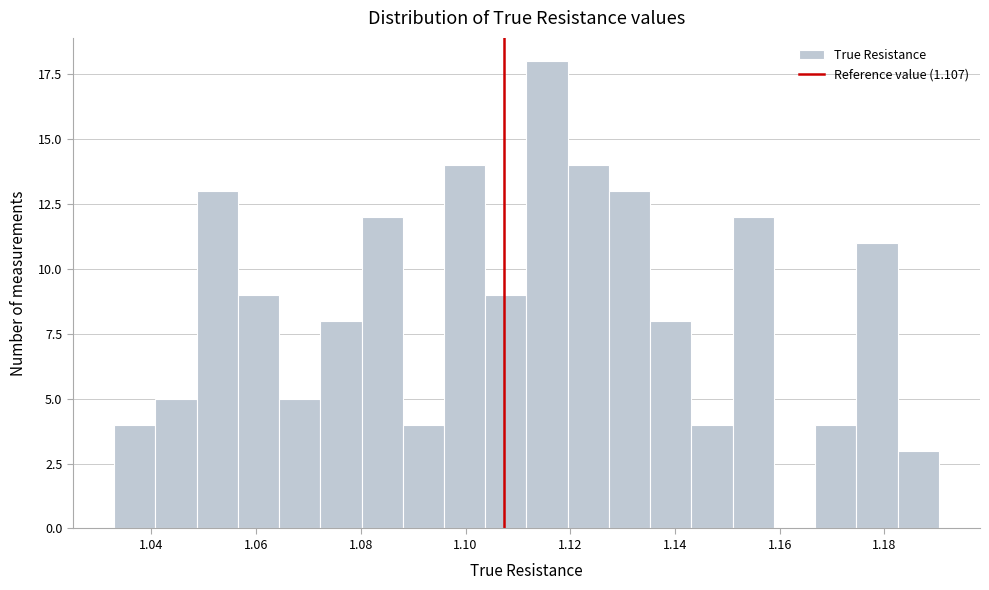

Read against the x-axis, roughly where is the centre of the tallest bar?

1.116